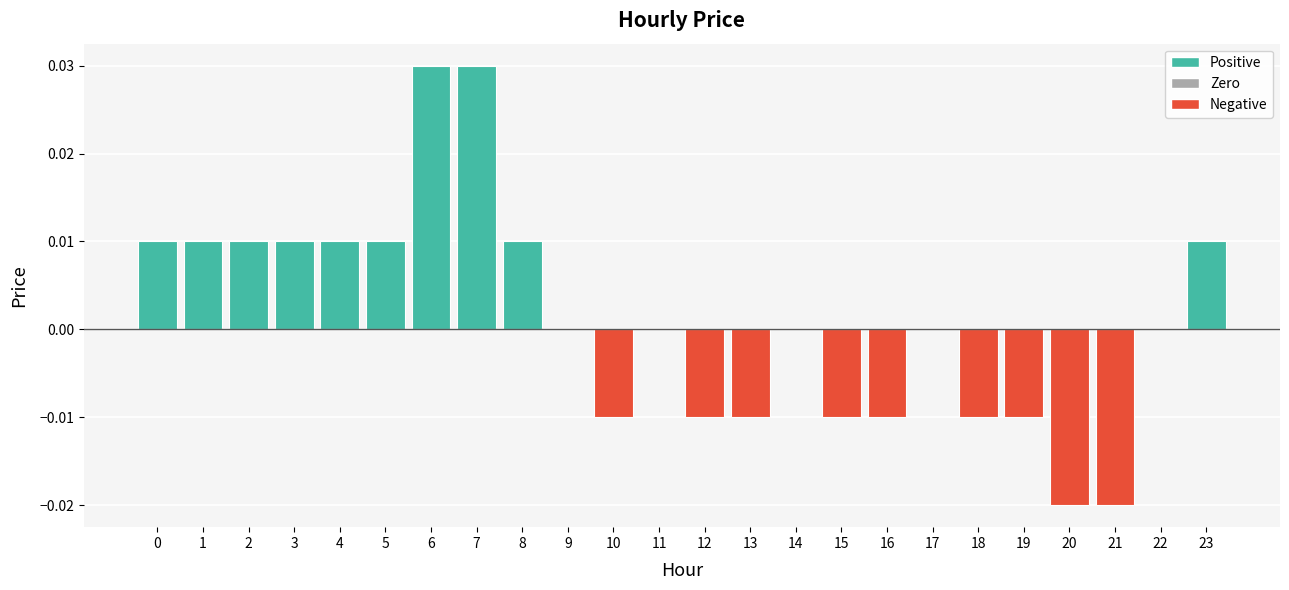

Are the bars horizontal?

No